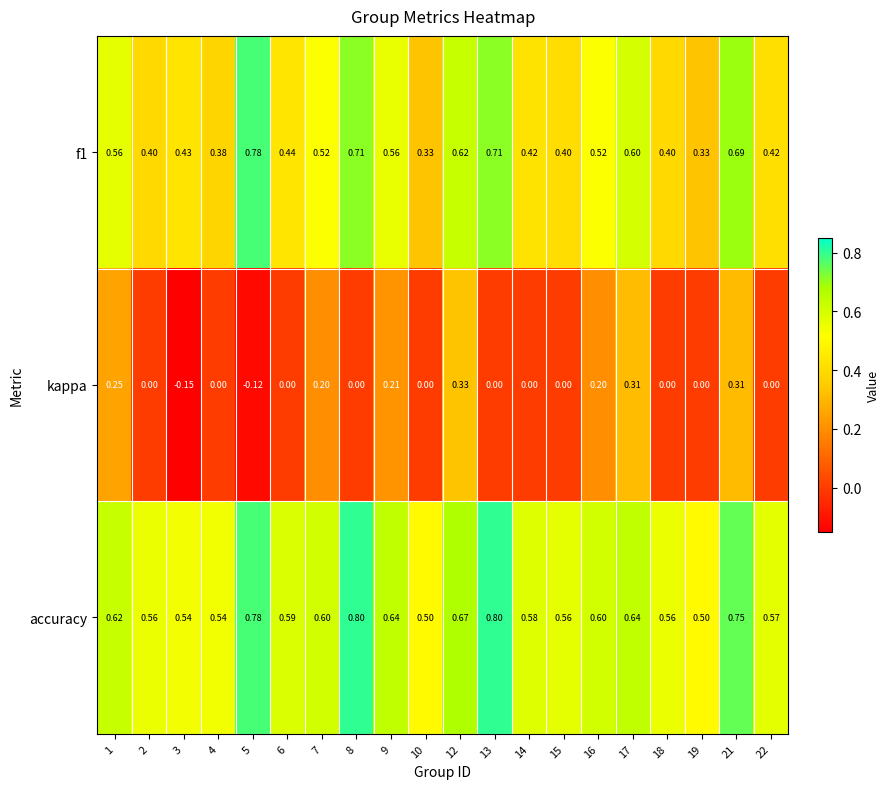

Between 16 and 19, which series saw the biggest shift?

kappa